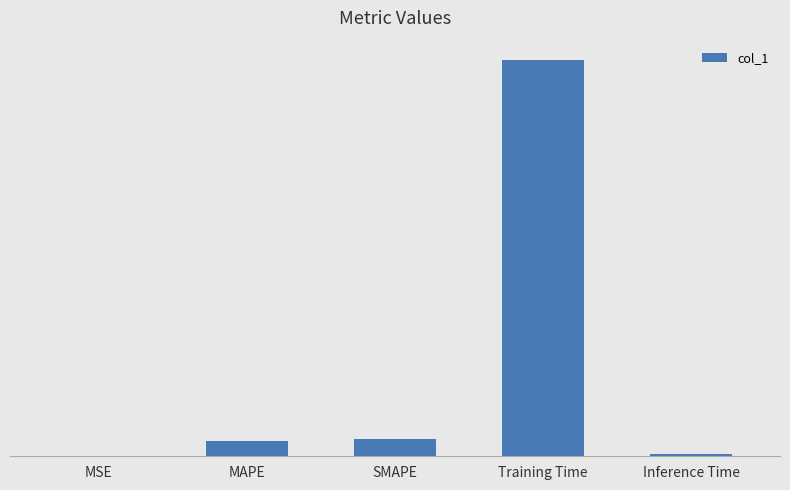

Reading left to right, transcribe all the data shown in this chart.

0.0	0.1	0.1	3.4	0.0